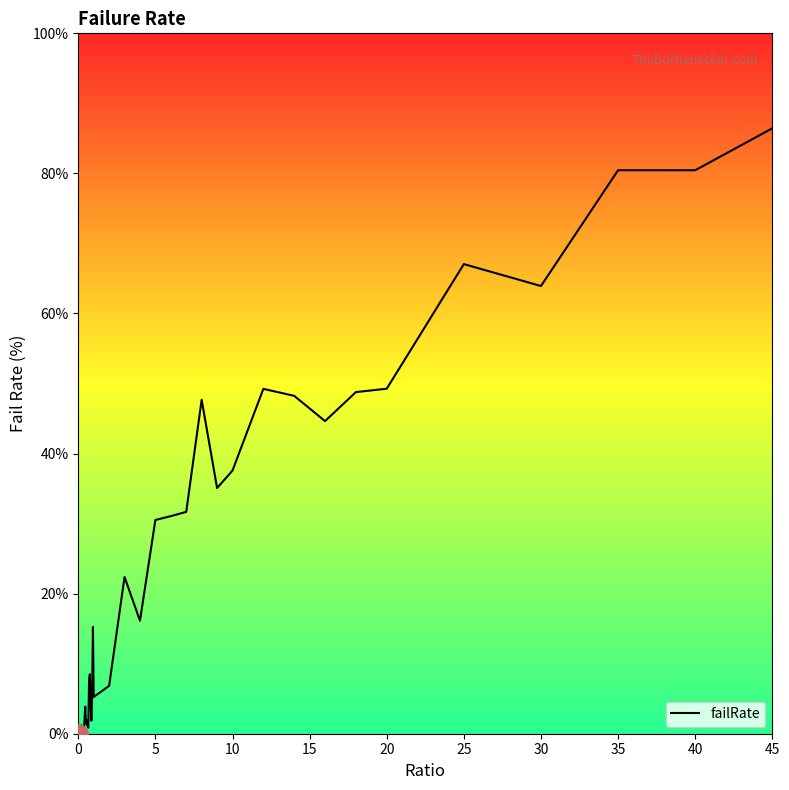

What is the maximum value shown in the chart?

86.4